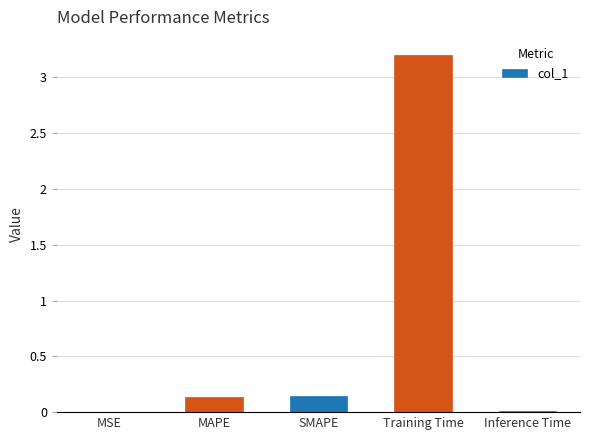

The chart shows a value of 3.2 at Training Time. True or false?

True